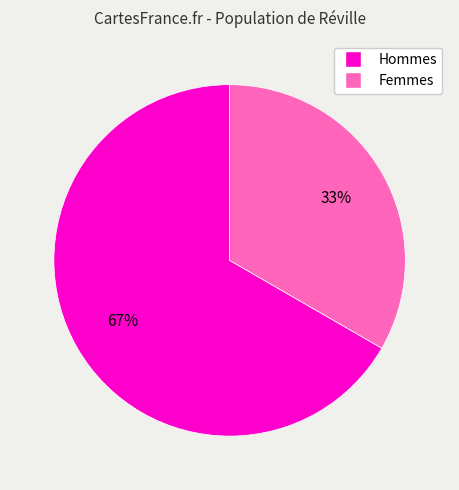

Is there any slice that represents more than half of the pie?

Yes